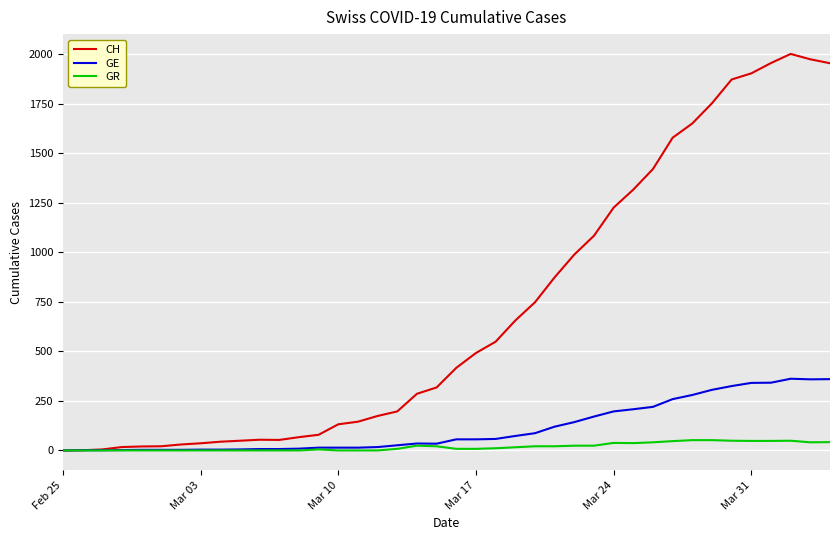

What is the maximum value shown in the chart?

2002